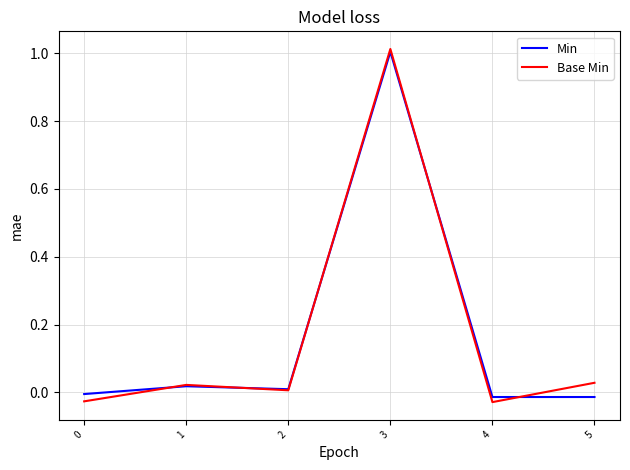

At which label does Base Min reach its peak?

3